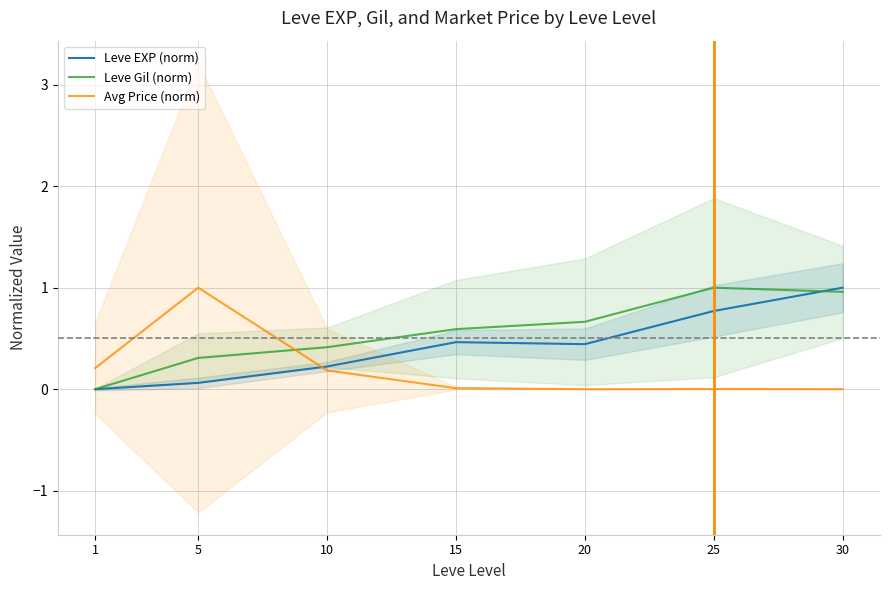

What is the difference between the Leve EXP (norm) values at 25 and 15?

0.3